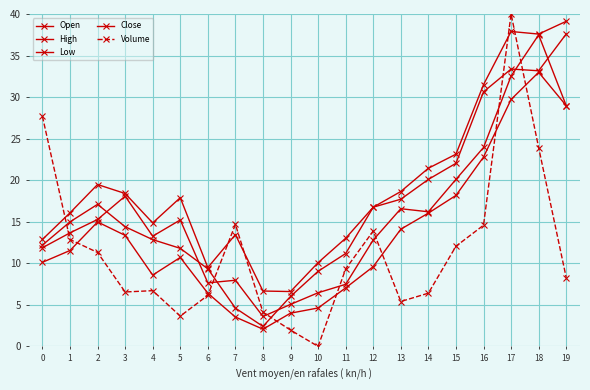

How many data points does each series have?

20